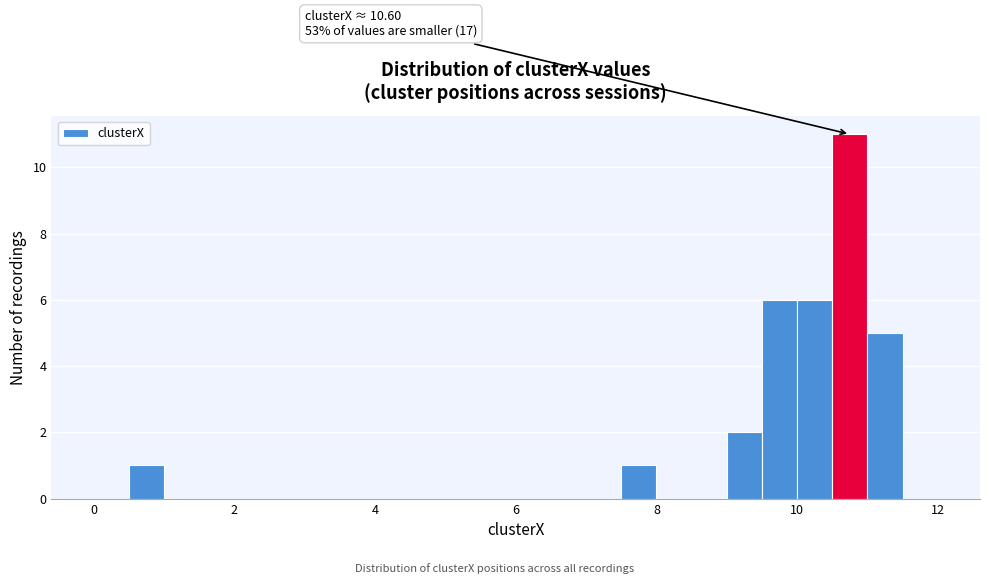

Read against the x-axis, roughly where is the centre of the tallest bar?

10.8